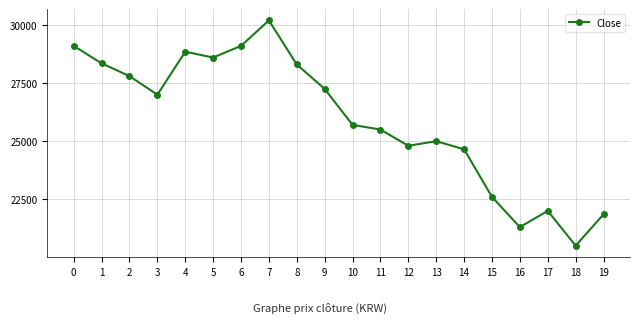

Which label corresponds to the smallest value in the chart?

18